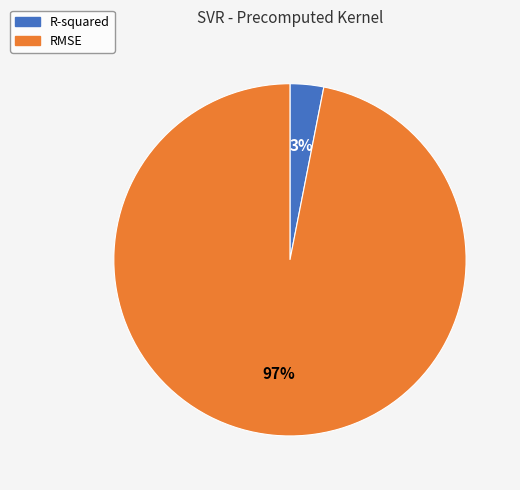

Is the sum of R-squared and RMSE greater than half?

Yes